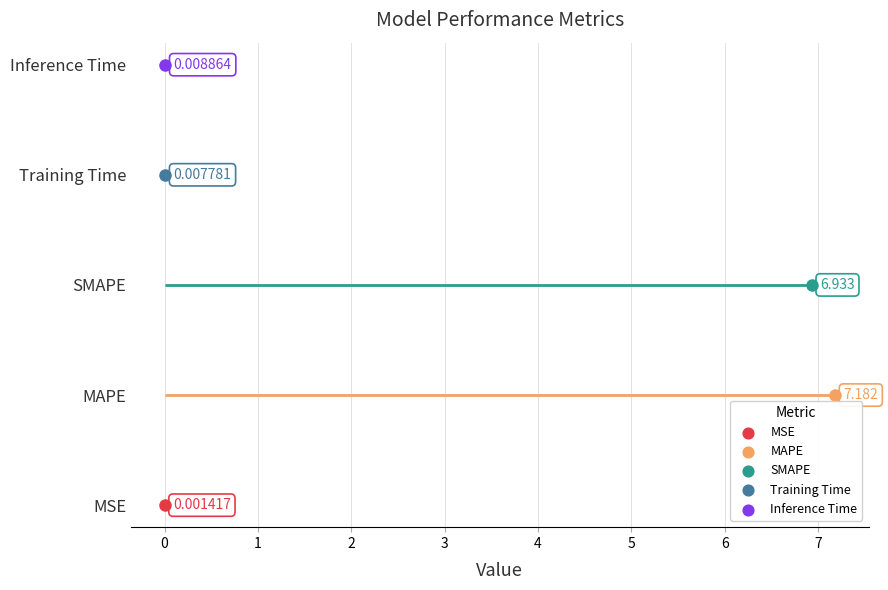

What is the change in value from SMAPE to Inference Time?

-6.9